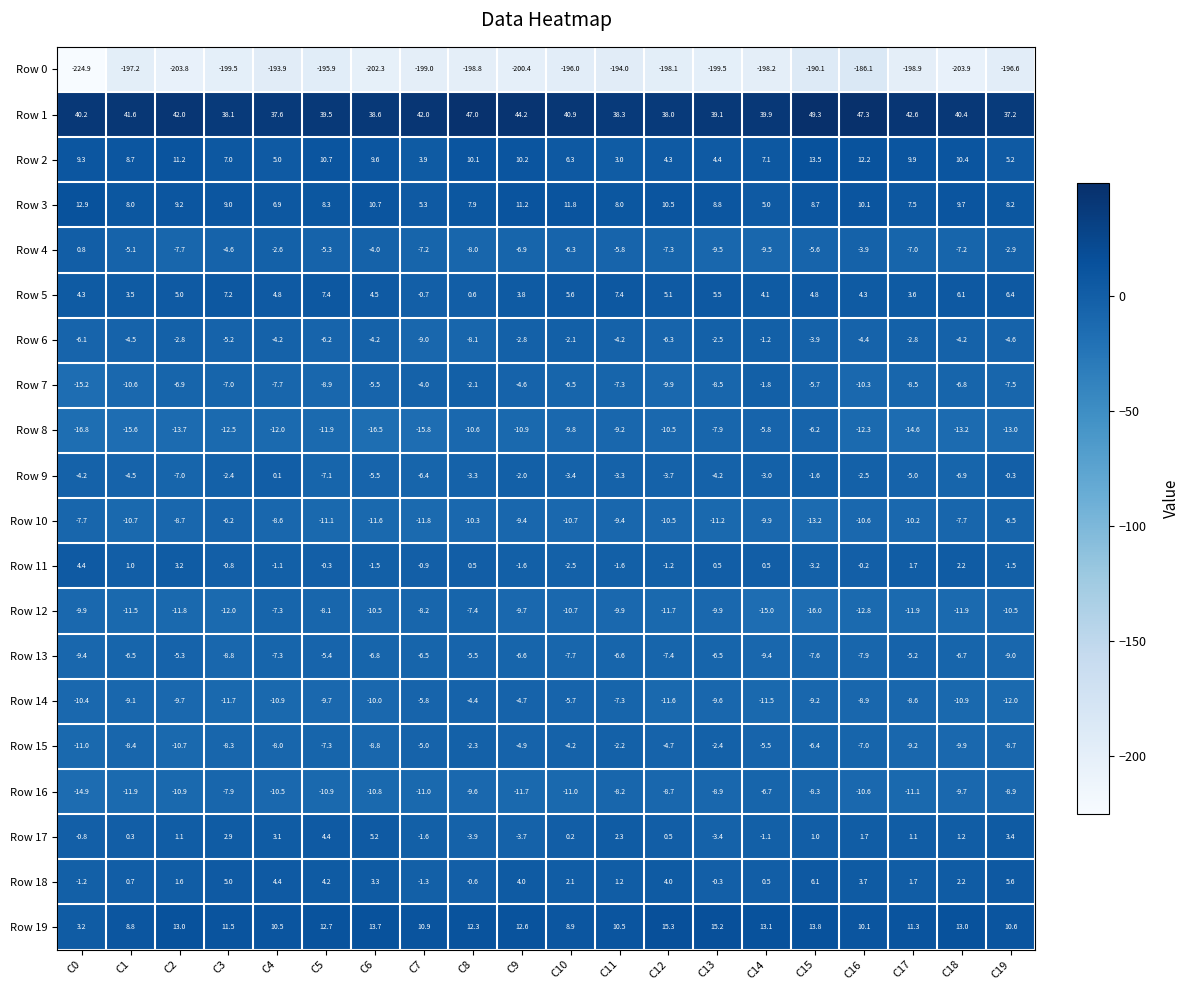

At which category is the sum across all series the highest?

C15